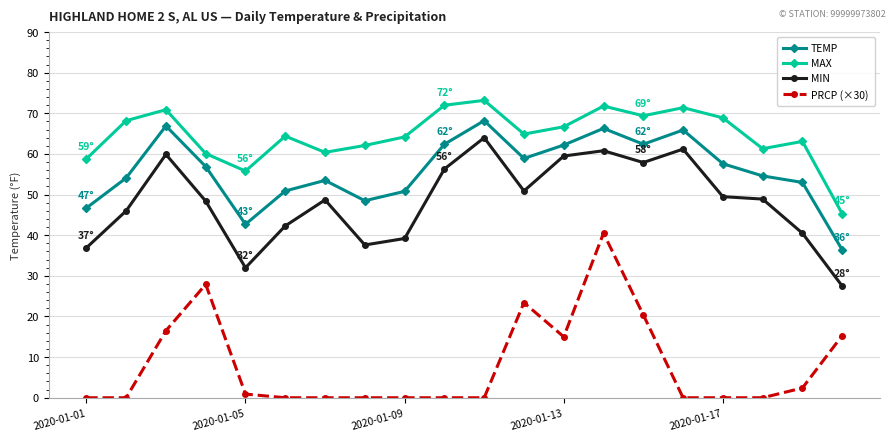

Which series has the widest spread of values?

PRCP (×30)